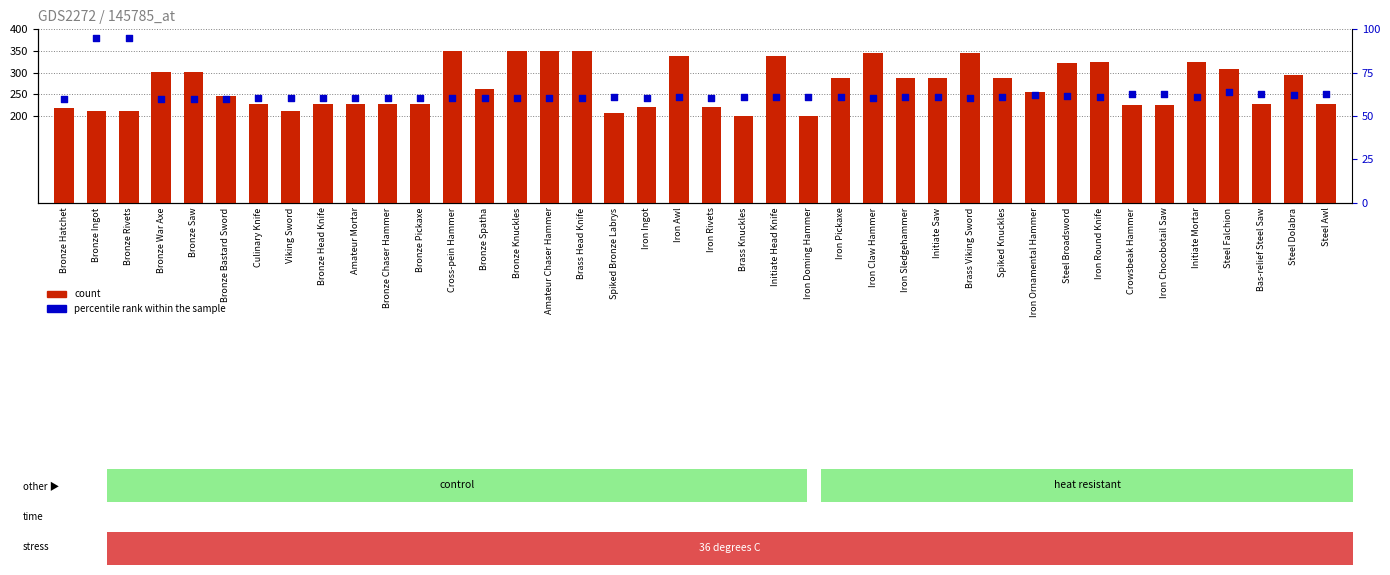

At which category is the sum across all series the highest?

Cross-pein Hammer